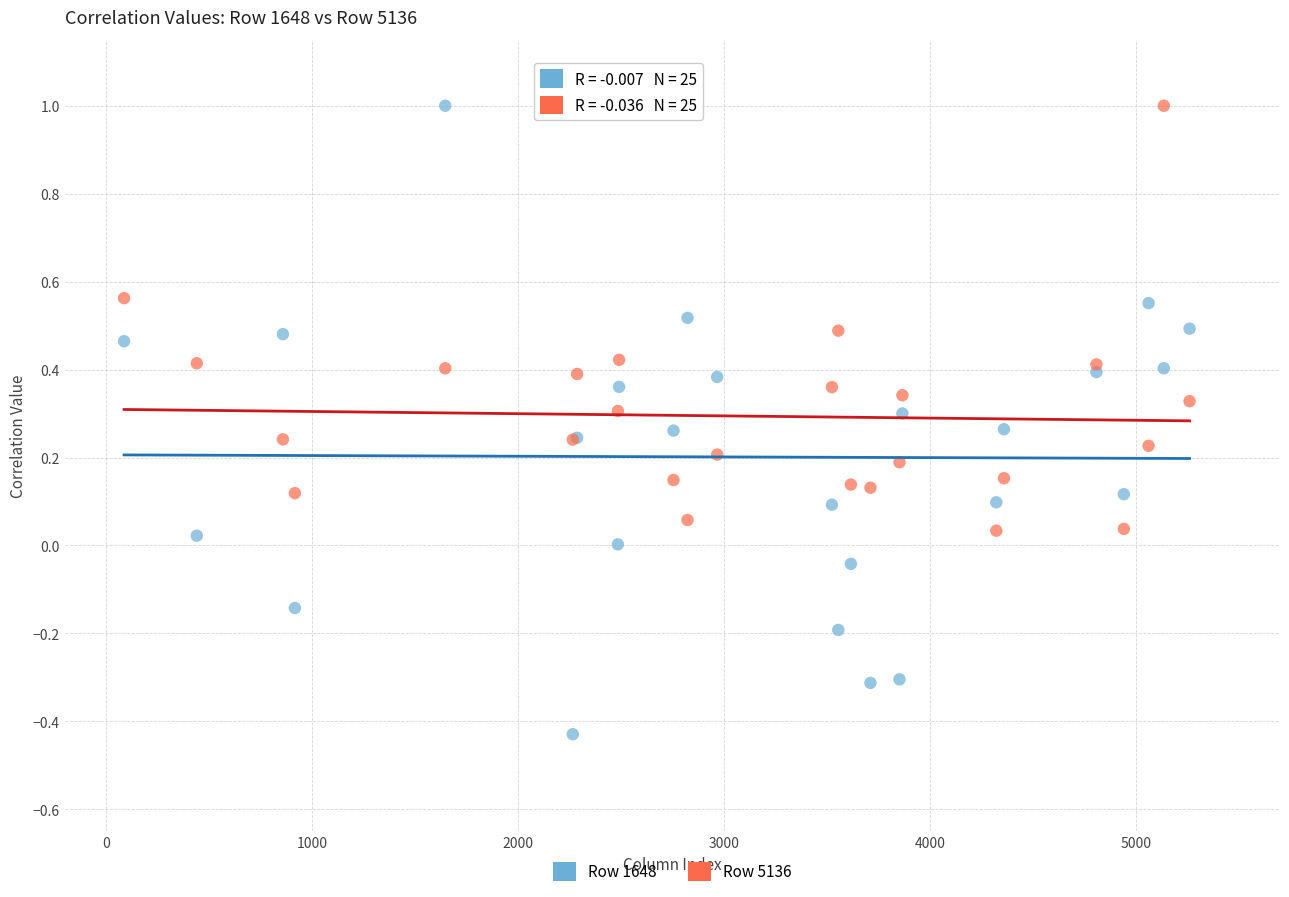

What is the X range (max minus min) for the scatter plot?

5172.0